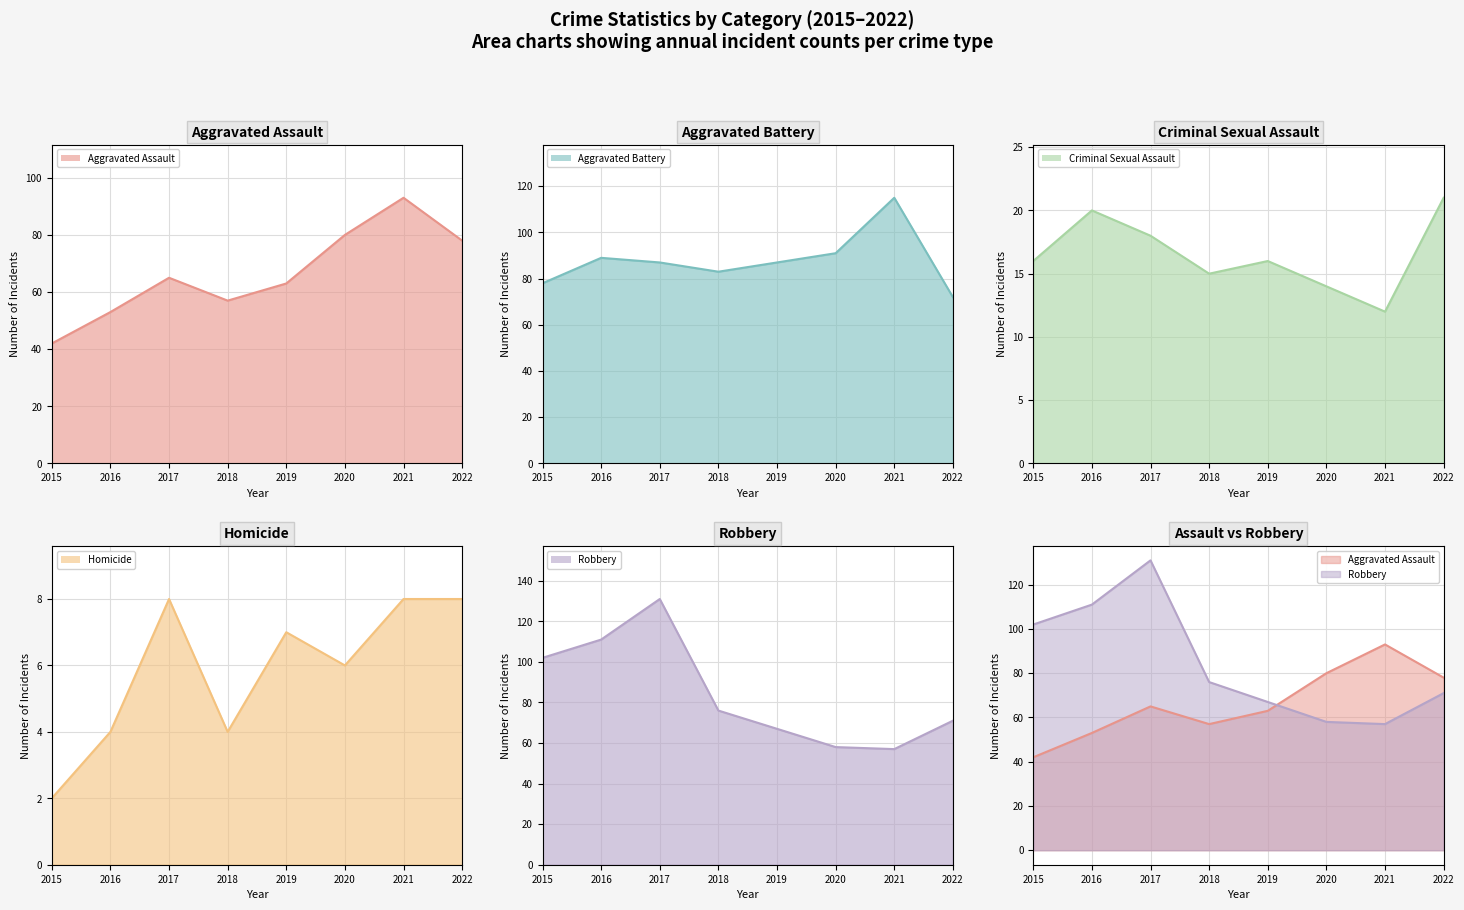

What is the value of the Aggravated Assault point at the 5th from the left?

63